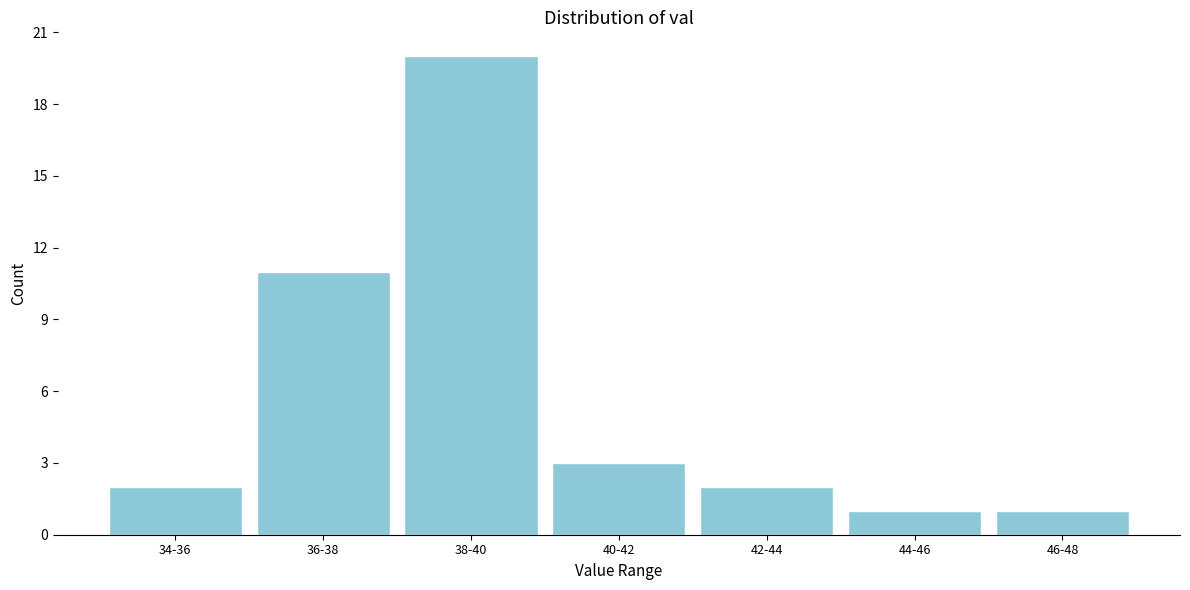

Reading left to right, list all the values displayed in this chart.

2	11	20	3	2	1	1